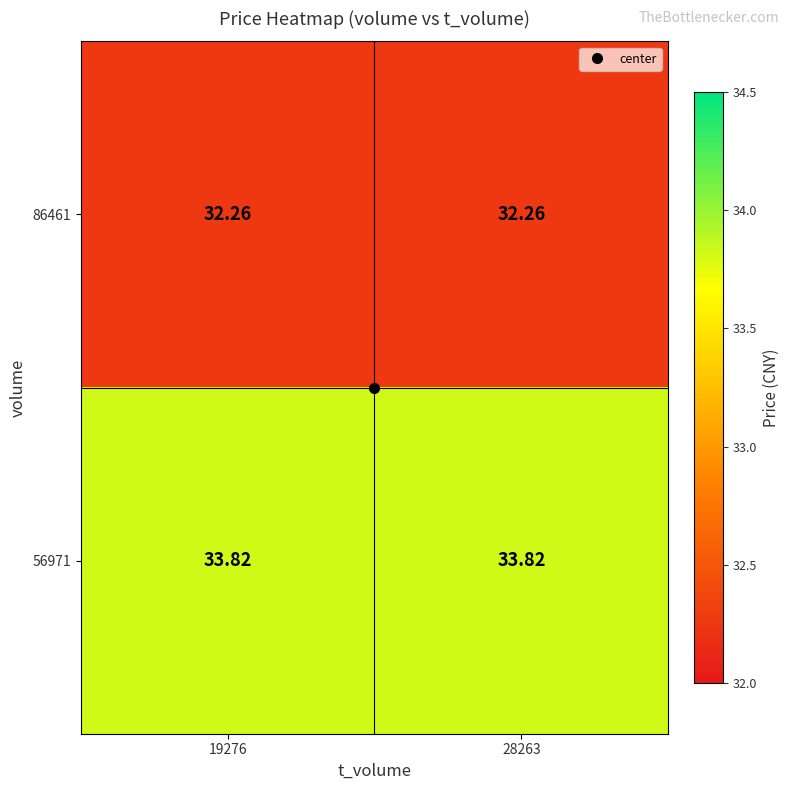

How many distinct data groups are displayed?

2